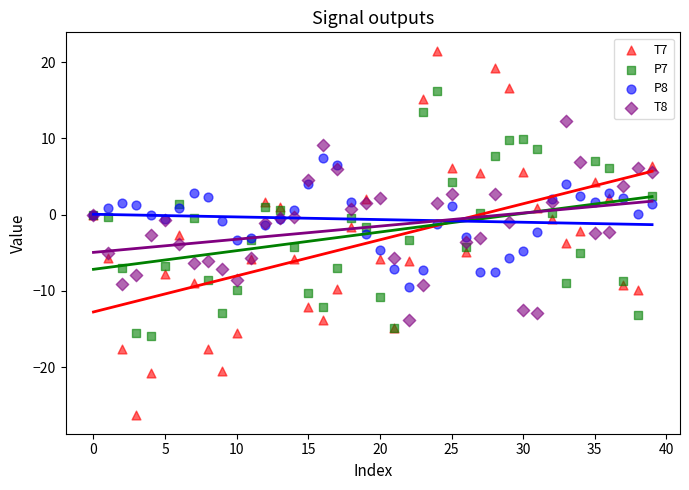

Which series contains the lowest Y value?

T7